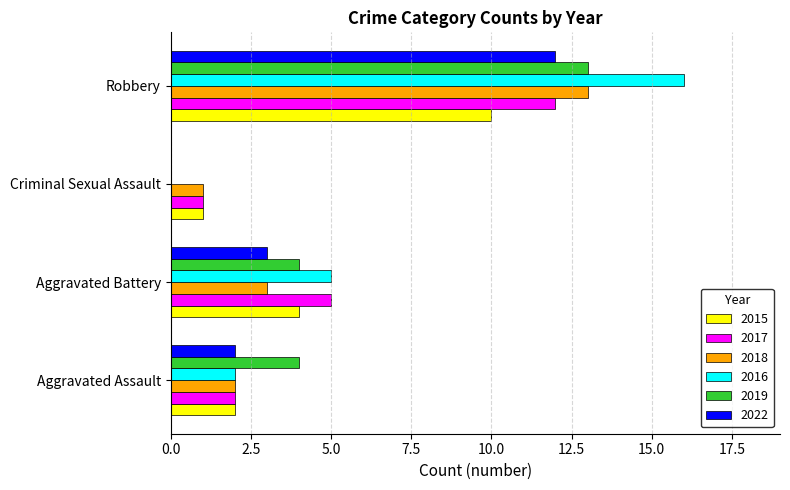

True or false: 2019 has a value of 1 at Aggravated Assault.

False